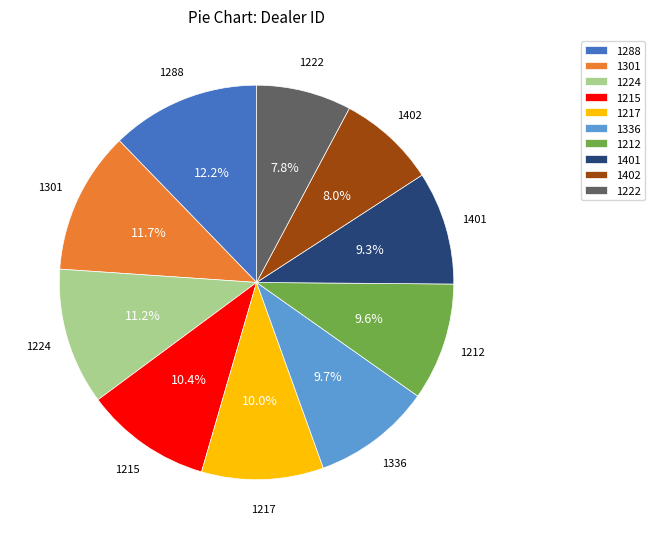

Count the number of slices in the pie.

10